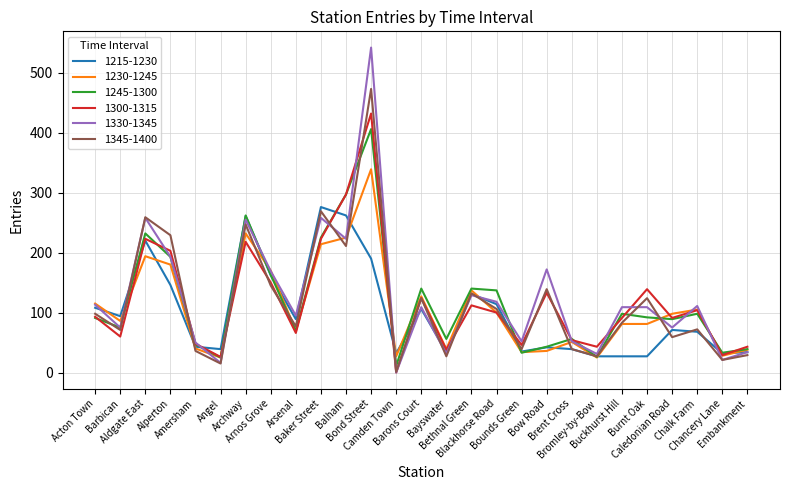

What is the highest value of the 1345-1400 series?

473